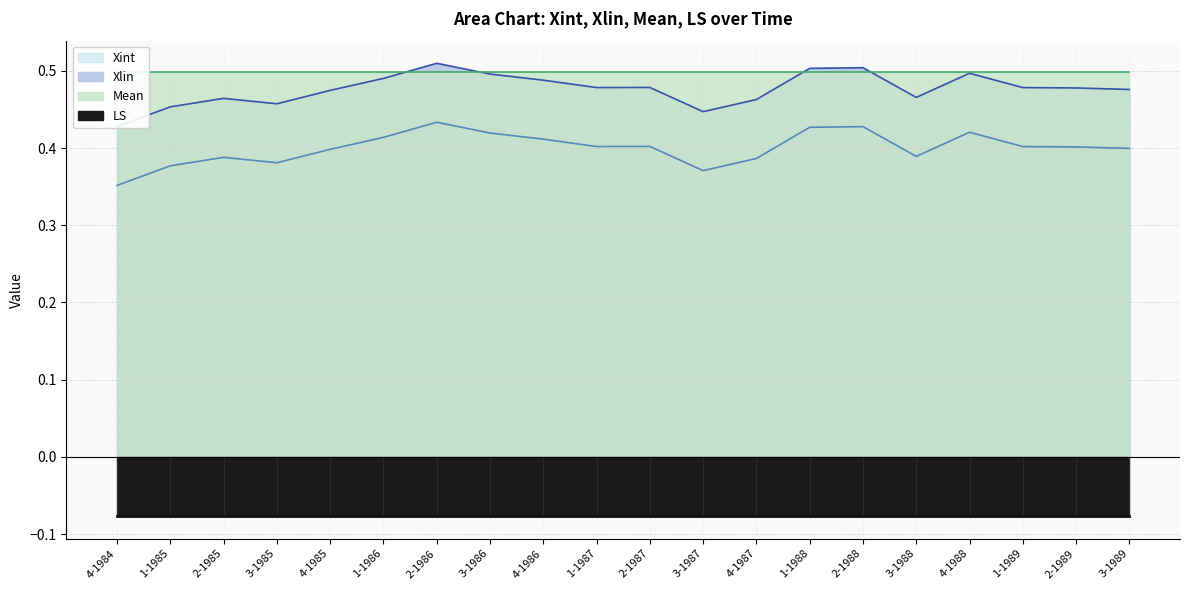

At which category is the sum across all series the highest?

2-1986